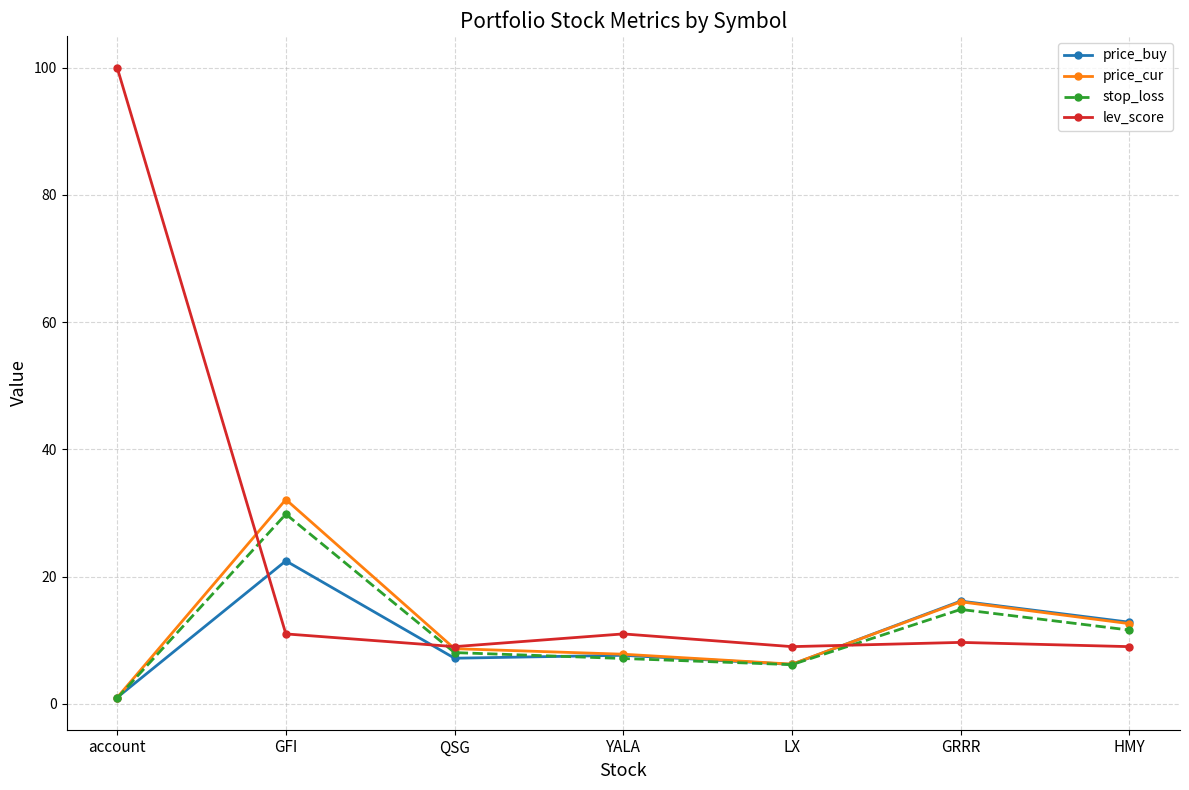

The stop_loss series shows 19.6 at HMY. True or false?

False